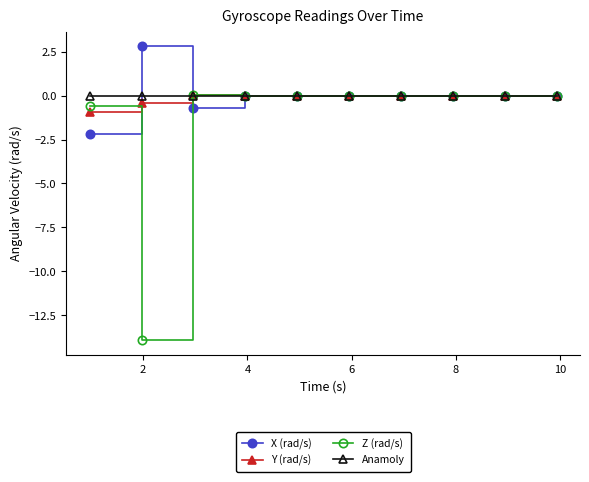

Which series has the widest spread of values?

Z (rad/s)